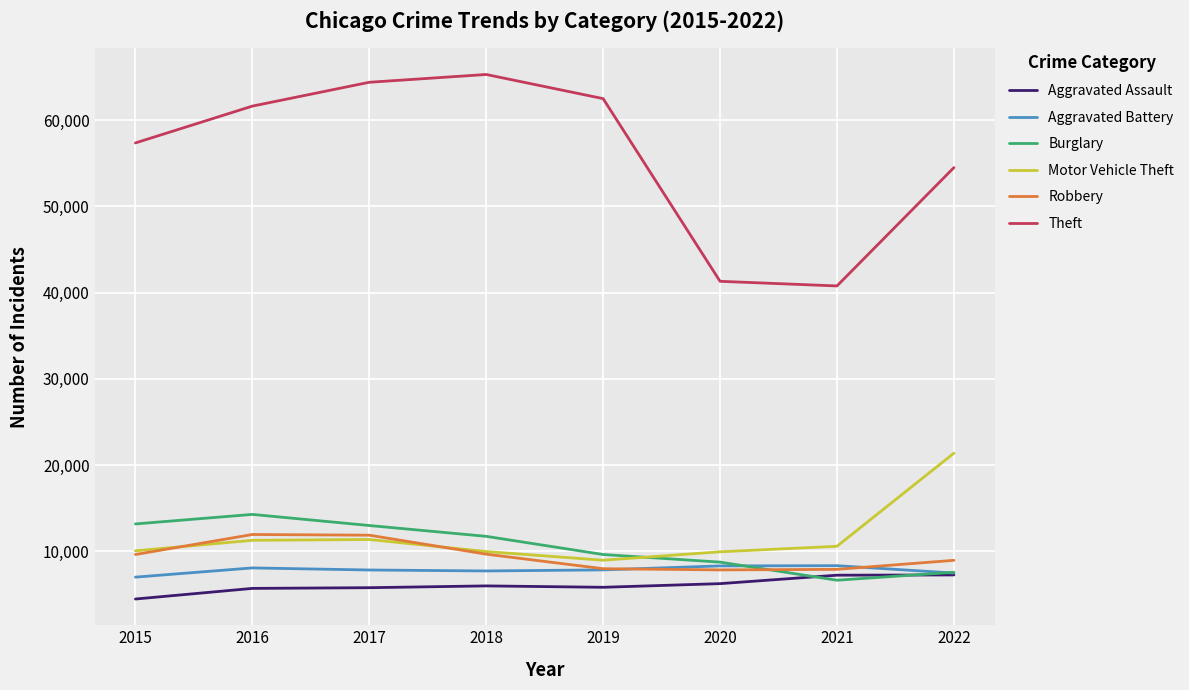

What value does the Motor Vehicle Theft series have at 2022?

21384